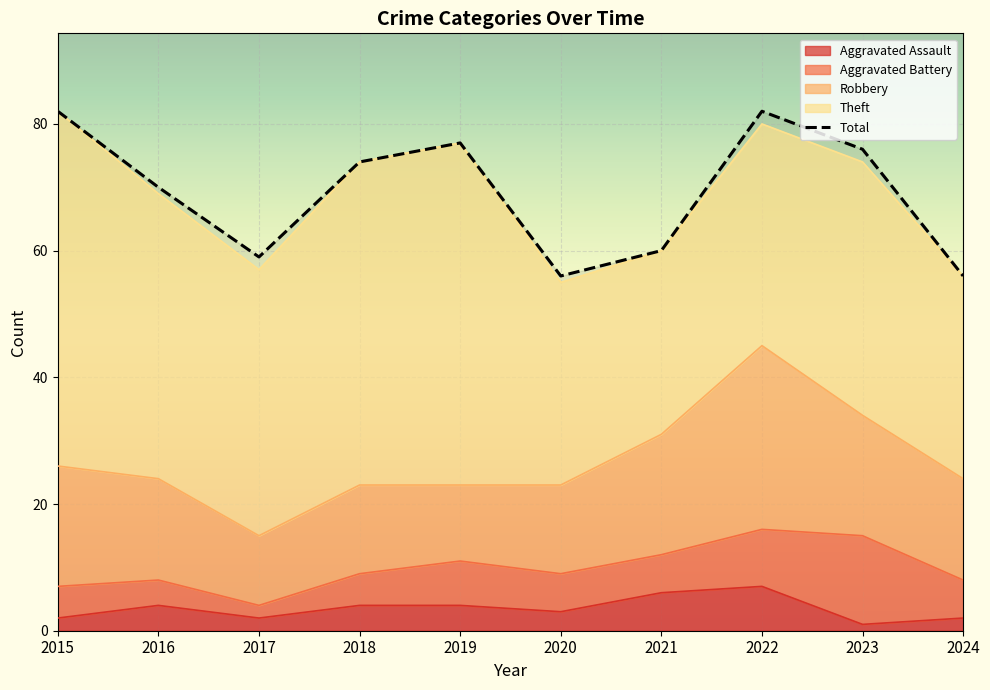

Which has a higher value, 2024 or 2017?

2024